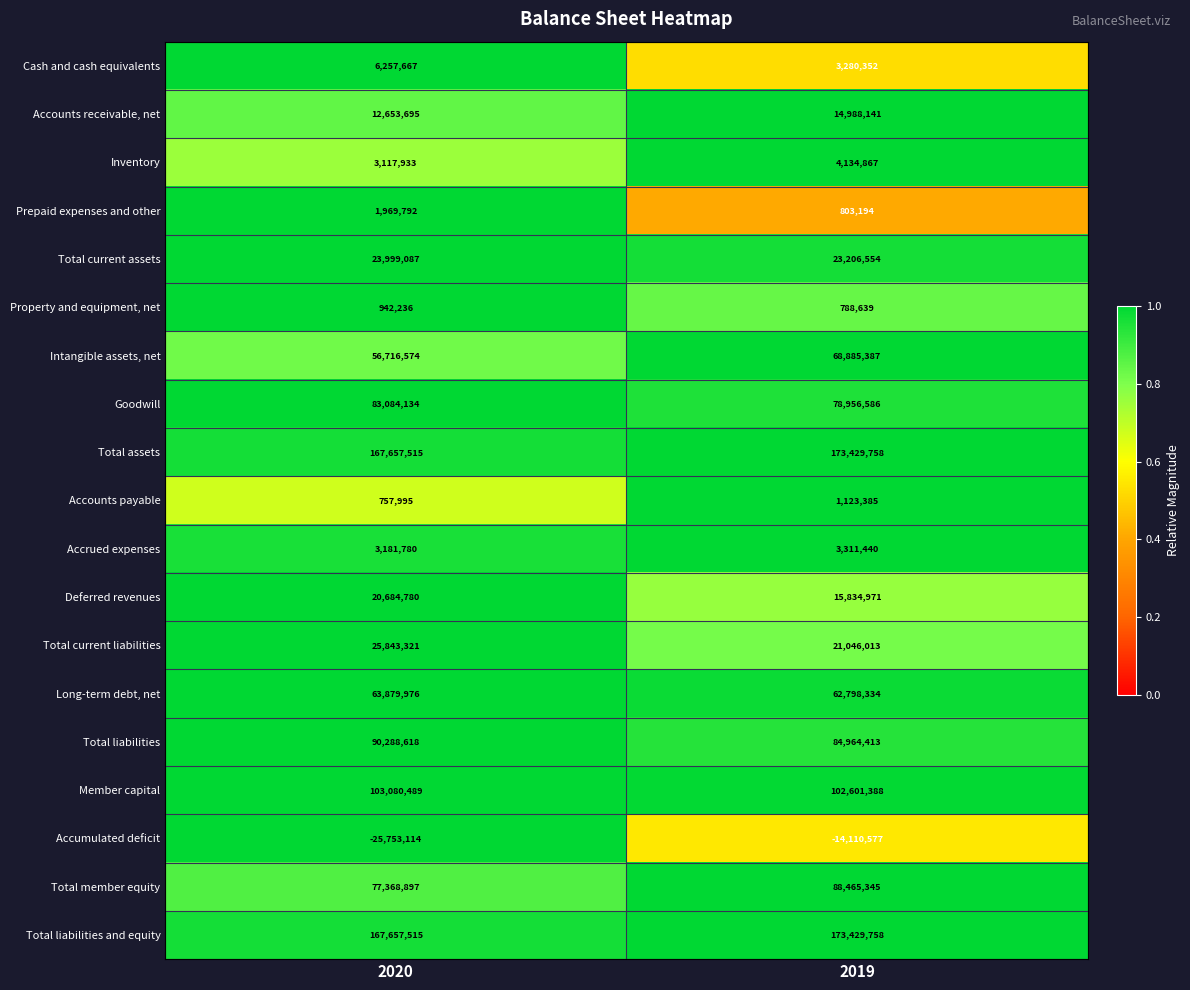

What is the maximum value shown in the chart?

173429758